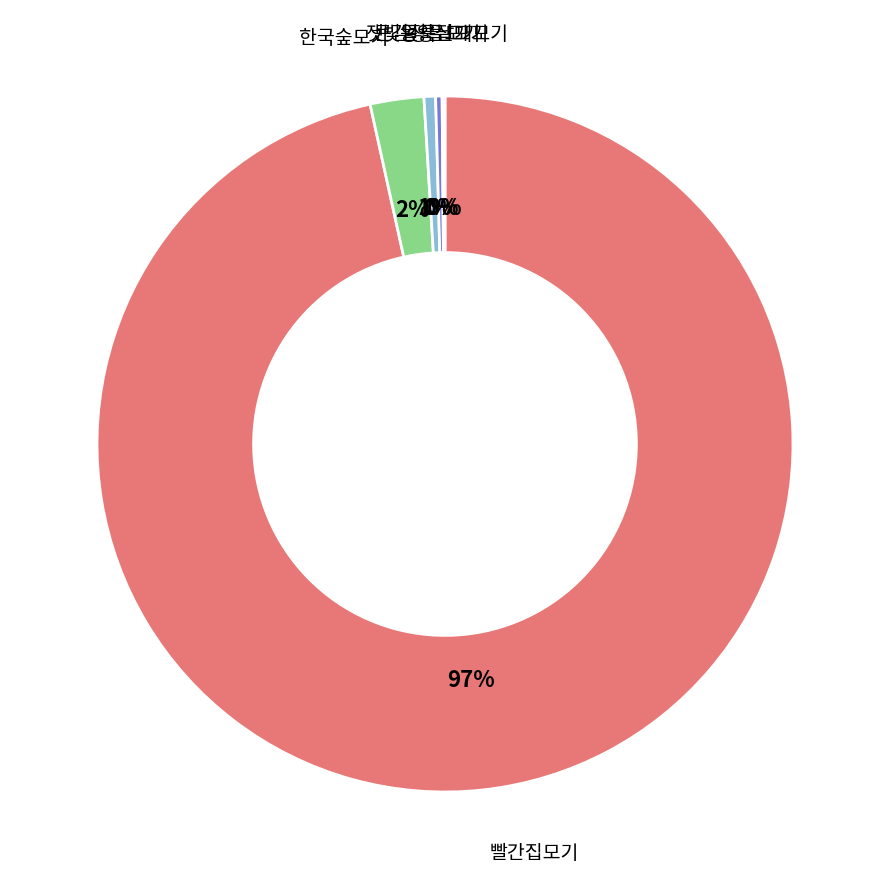

Is there a majority slice in this chart?

Yes